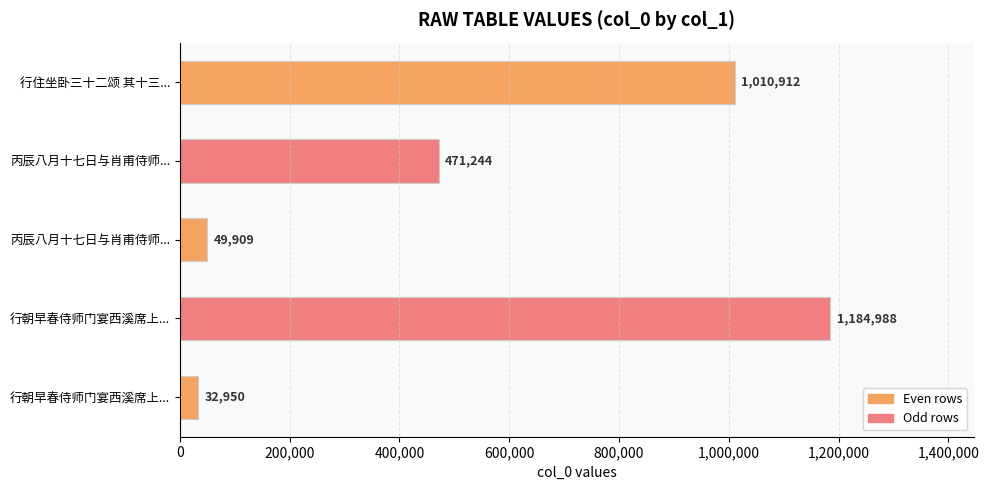

How many values are below 471244?

2